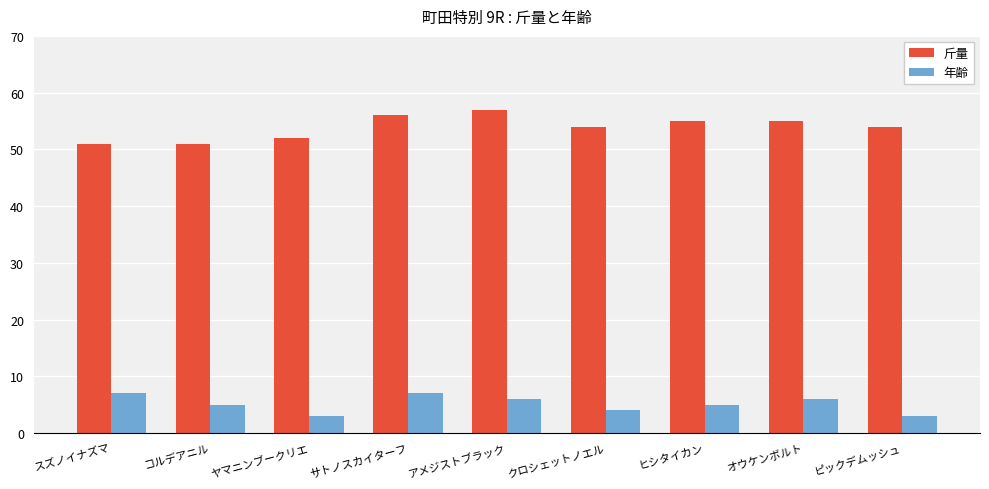

What is the total value across all series at オウケンボルト?

61